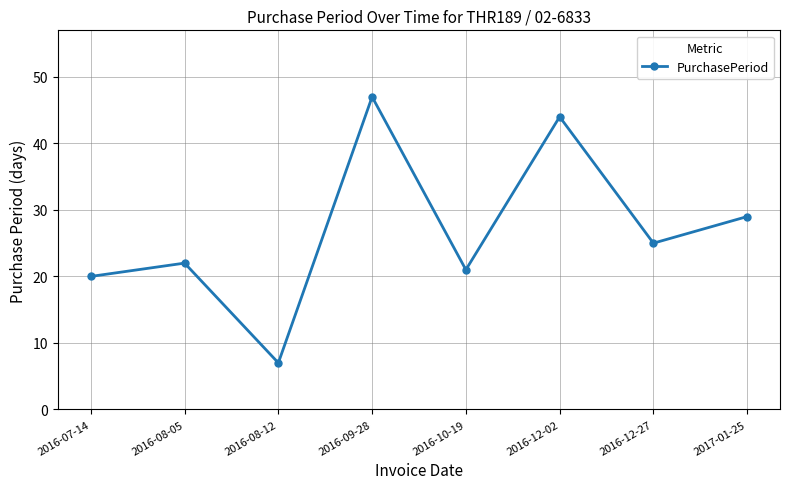

Where is the first local minimum?

2016-08-12